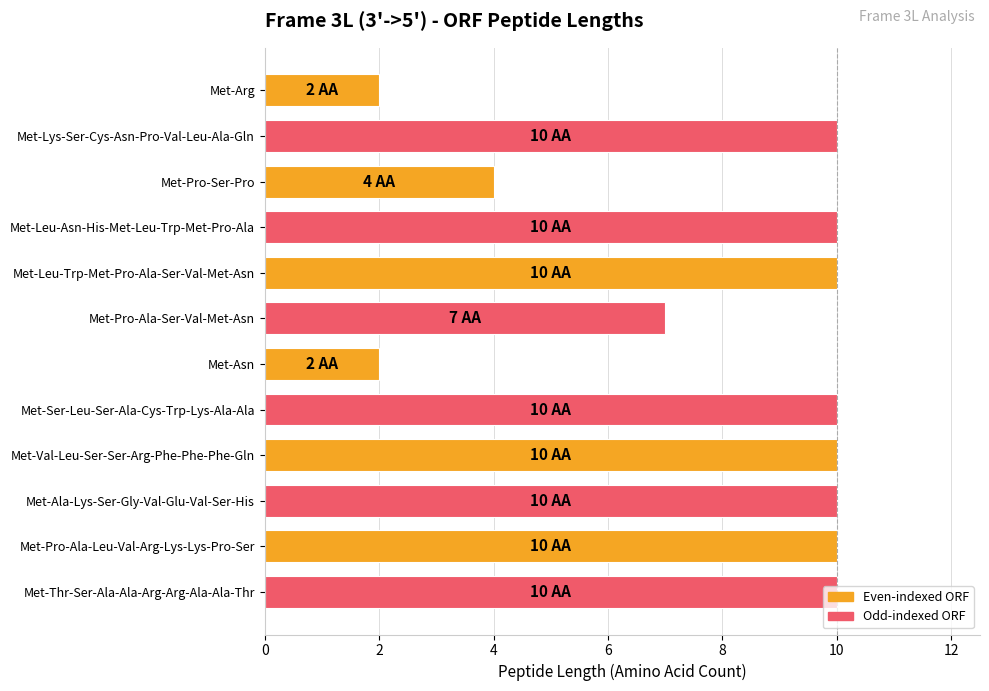

Which has a higher value, Met-Val-Leu-Ser-Ser-Arg-Phe-Phe-Phe-Gln or Met-Asn?

Met-Val-Leu-Ser-Ser-Arg-Phe-Phe-Phe-Gln